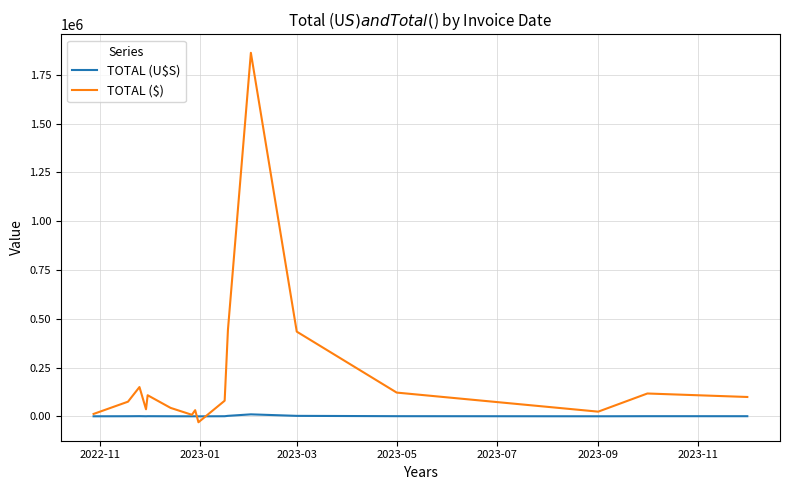

What is the maximum value shown in the chart?

1863629.3